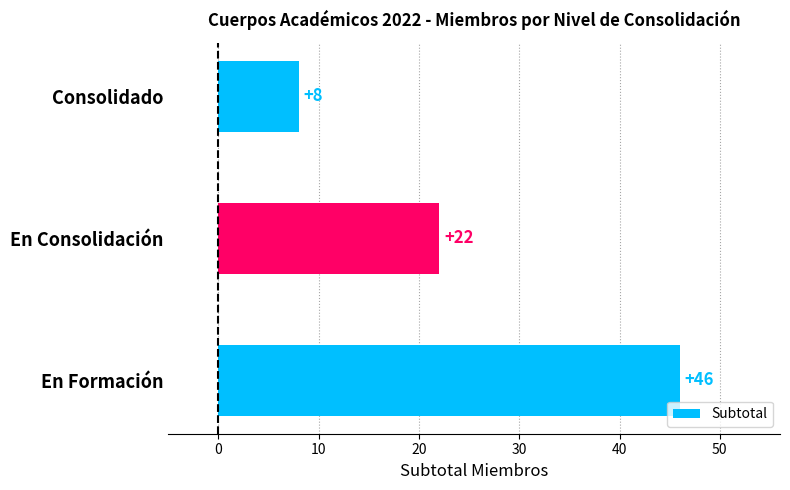

What is the difference between the maximum and minimum values?

38